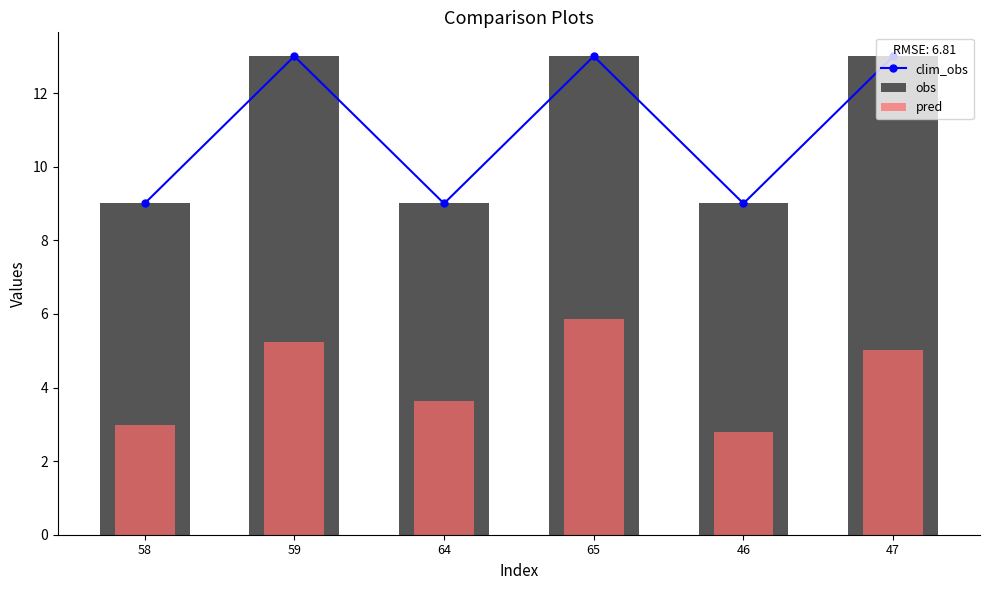

At which category is the sum across all series the highest?

65